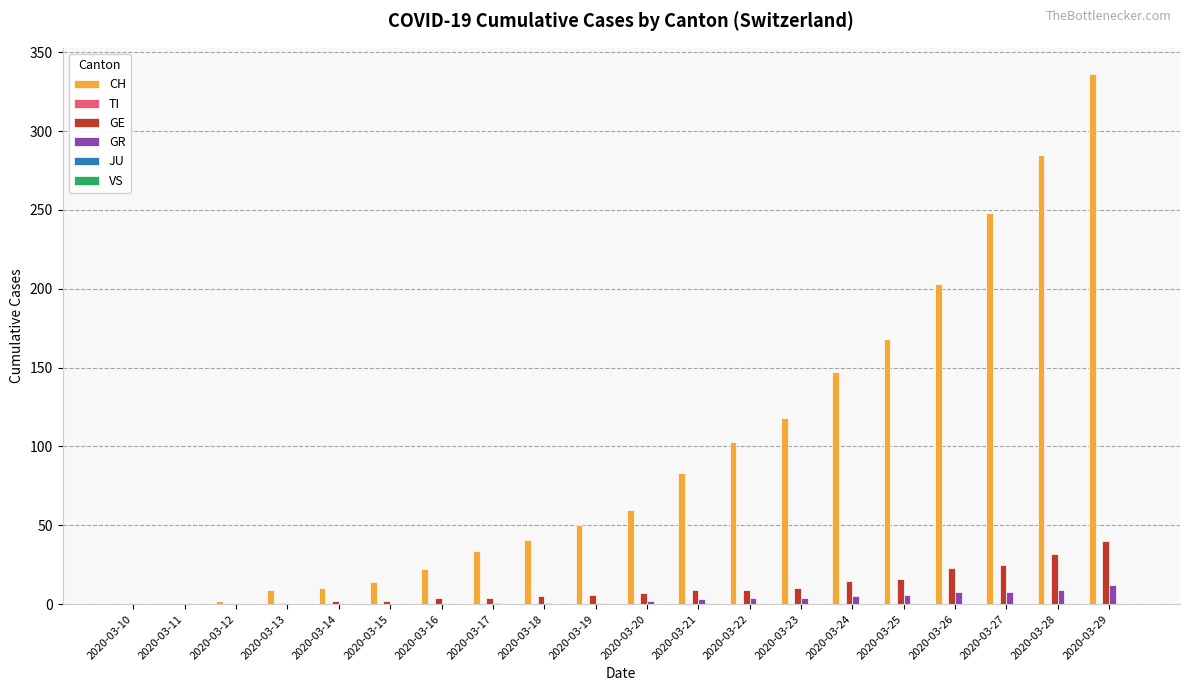

Is the value of GR at 2020-03-24 greater than the value of GE at 2020-03-25?

No